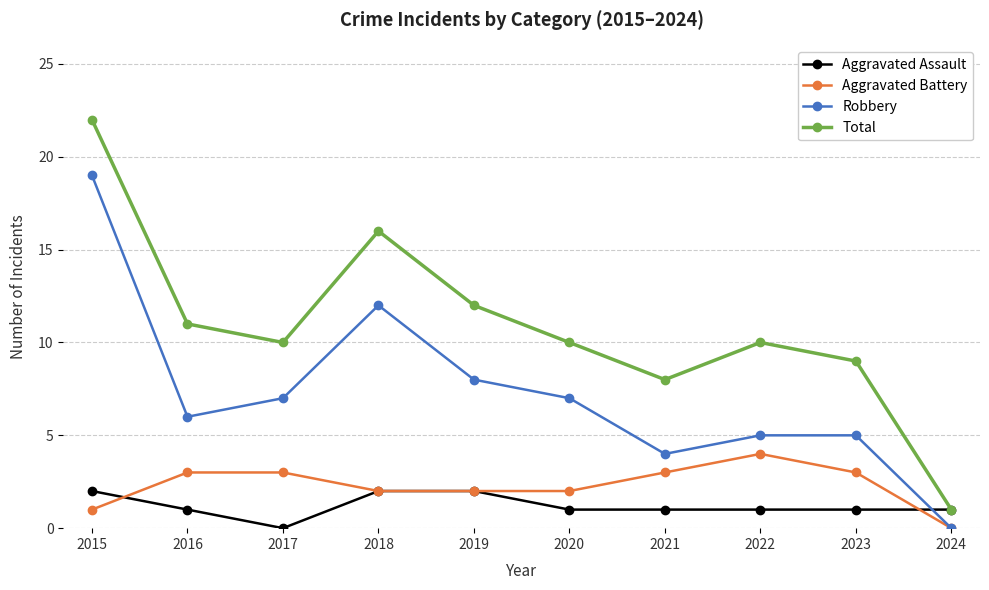

True or false: Robbery and Aggravated Assault cross at least once.

True